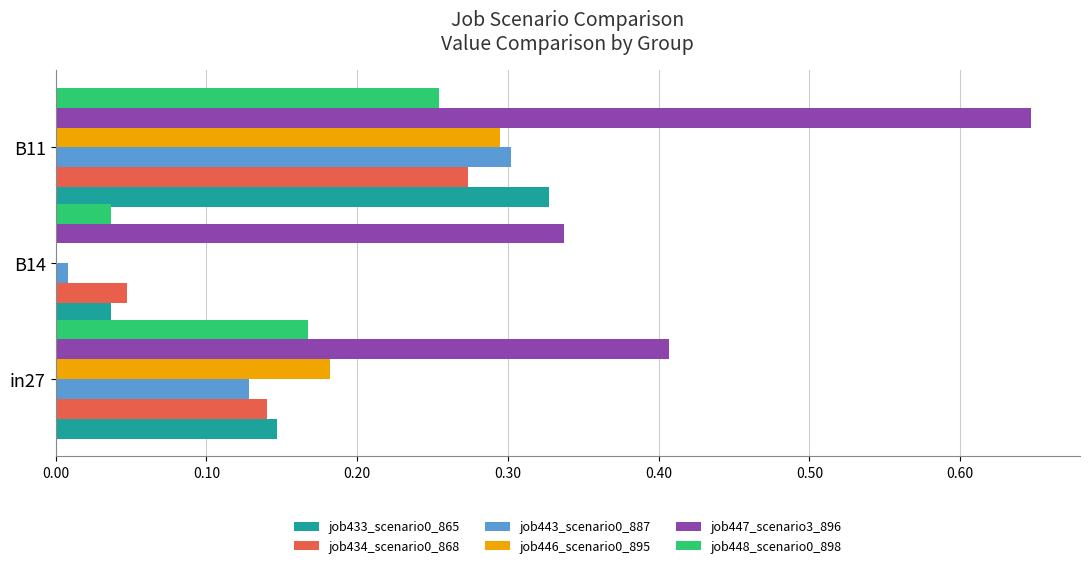

Which category has the highest value in the job443_scenario0_887 series?

B11